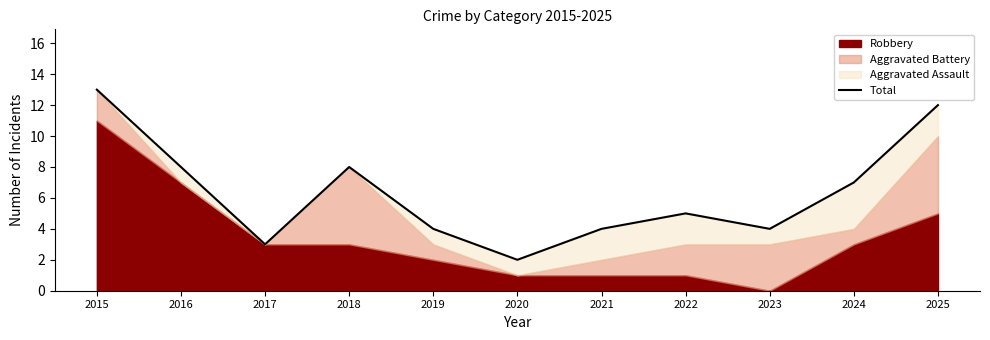

What is the ratio of the value at 2023 to the value at 2024?

0.6